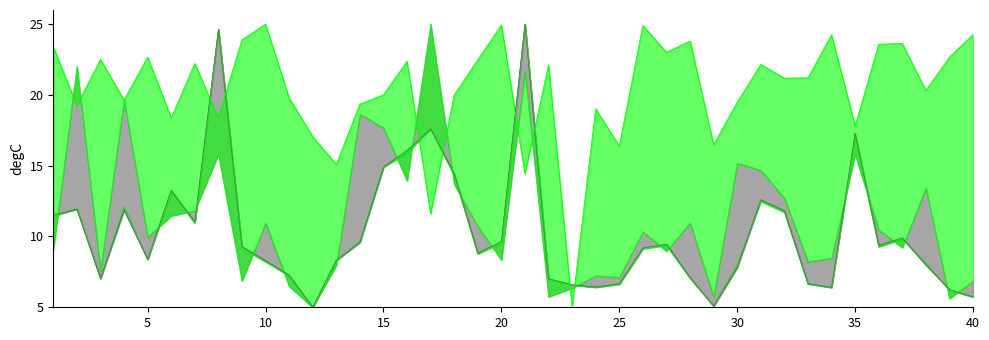

At which label does postings_eval_line reach its peak?

20